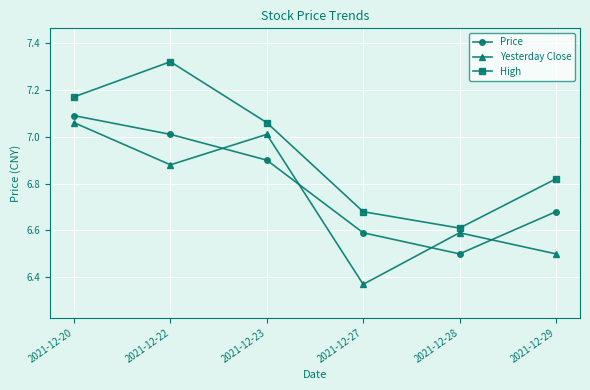

Is the value of Price at 2021-12-22 greater than the value of Yesterday Close at 2021-12-20?

No